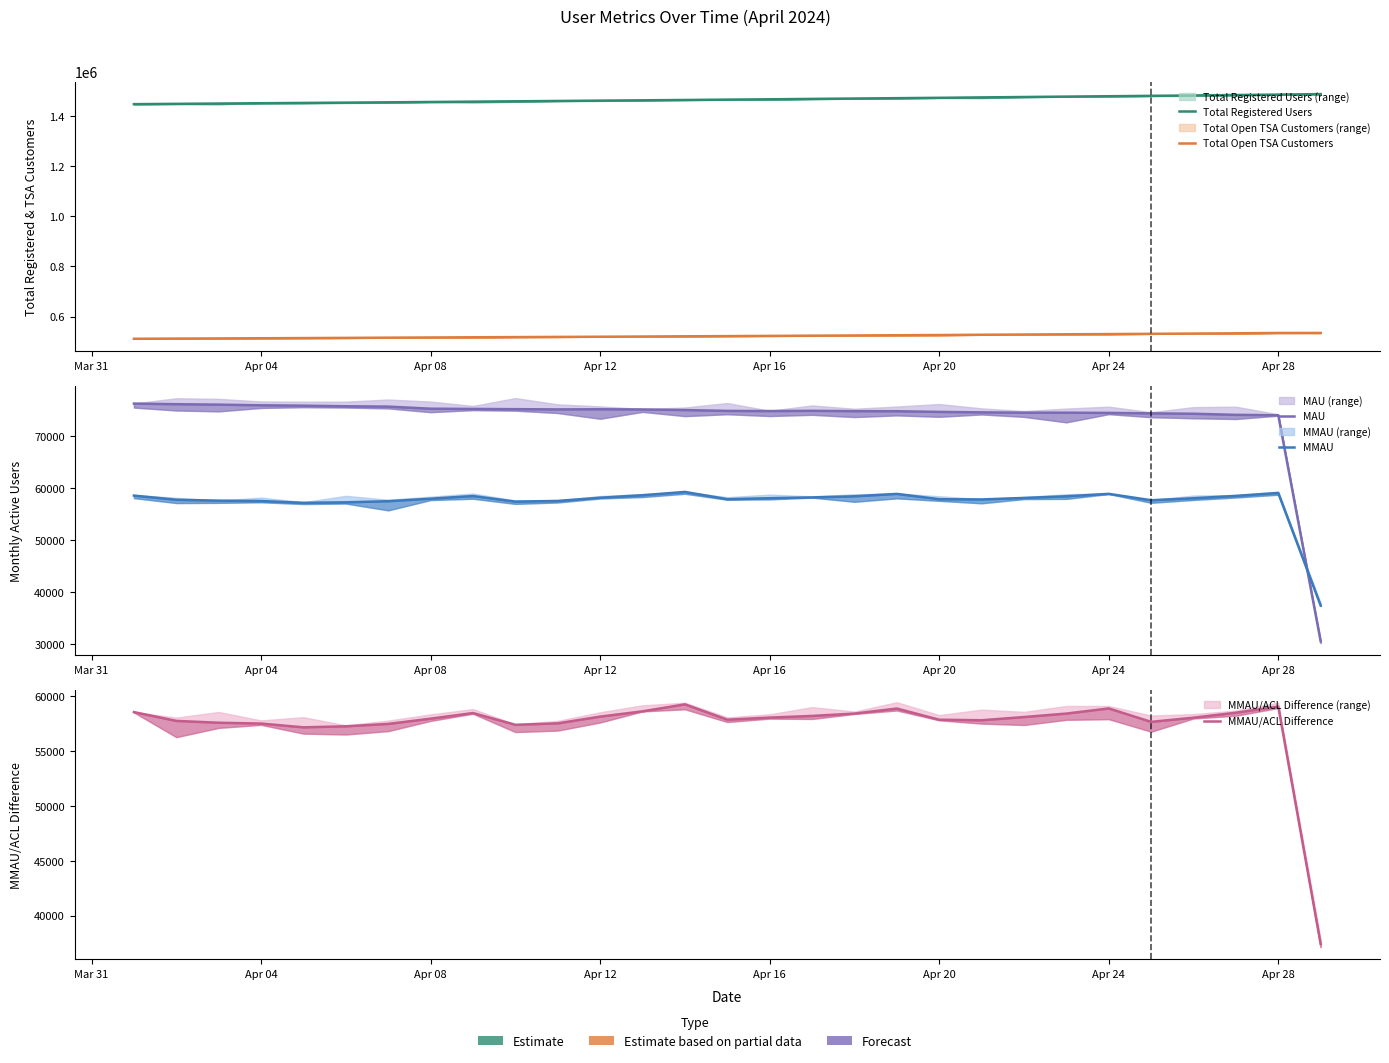

Does the chart display data point markers on the line(s)?

No